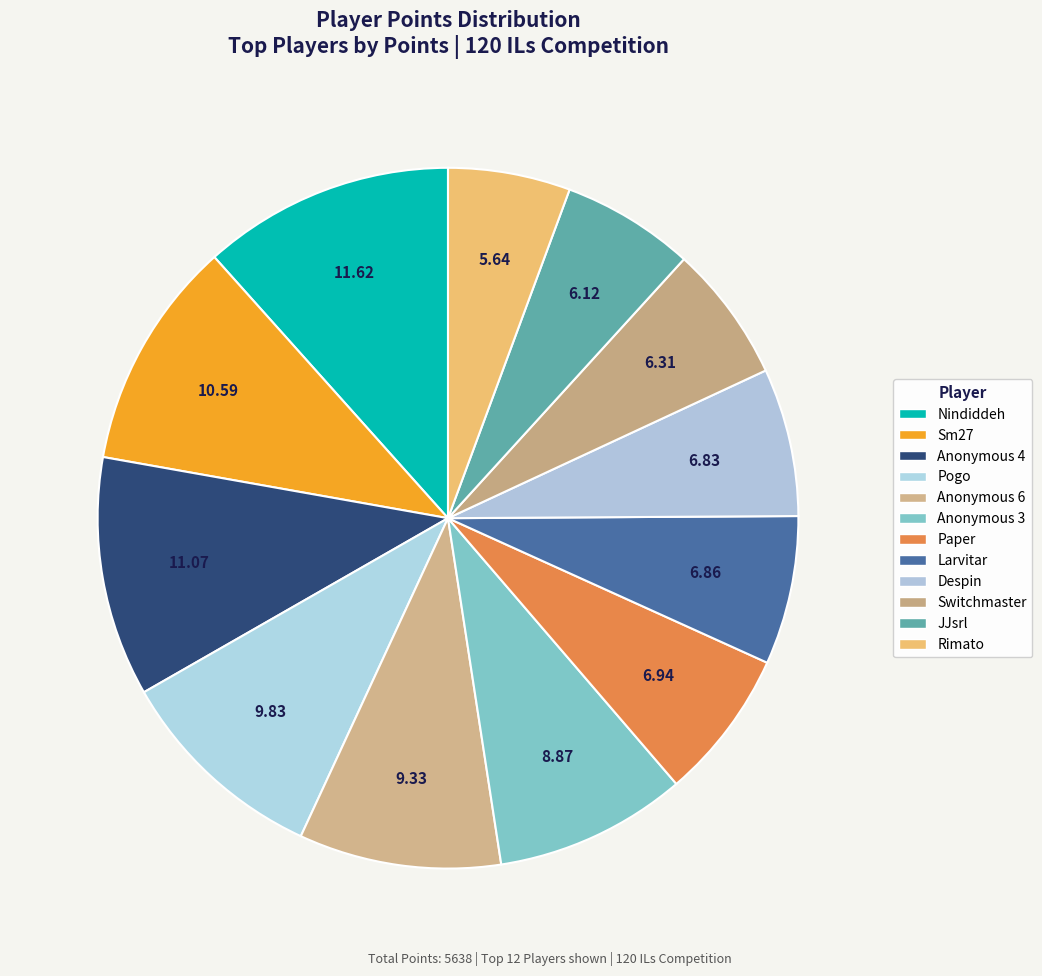

Which has a higher value, Rimato or Sm27?

Sm27